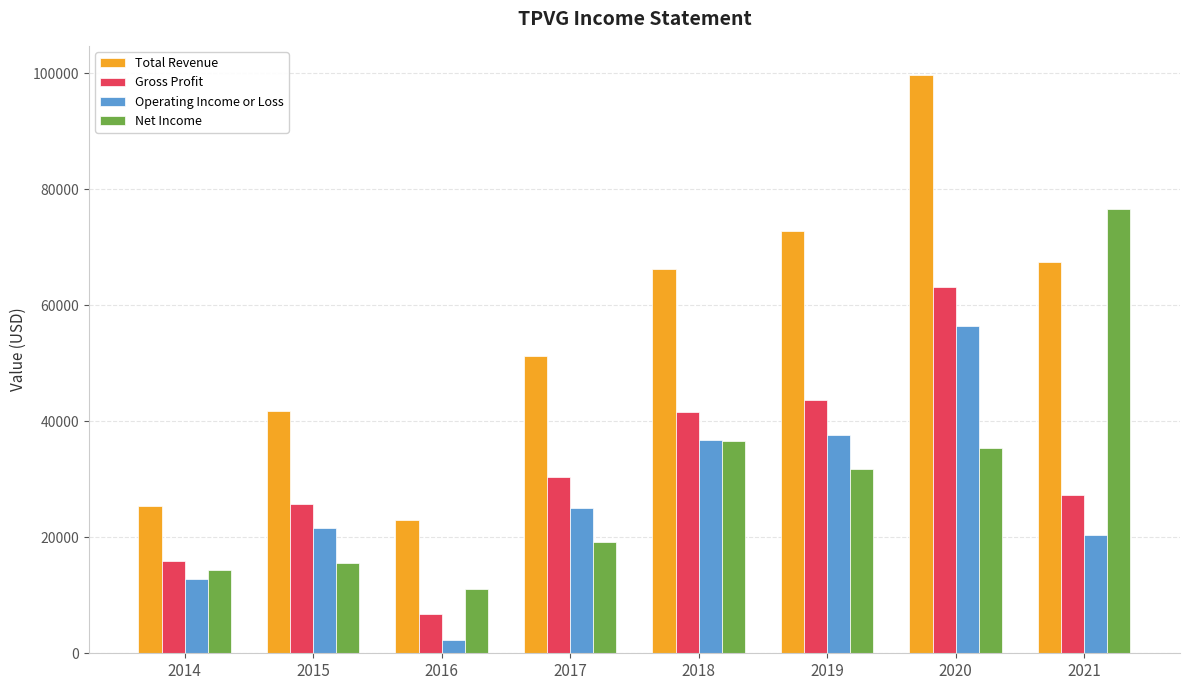

Reading right to left, extract all data points from this chart.

Total Revenue: 67400	99700	72800	66300	51300	22900	41800	25300
Gross Profit: 27200	63100	43700	41600	30400	6800	25700	15900
Operating Income or Loss: 20400	56400	37600	36700	25000	2300	21600	12800
Net Income: 76600	35300	31800	36600	19200	11100	15500	14300